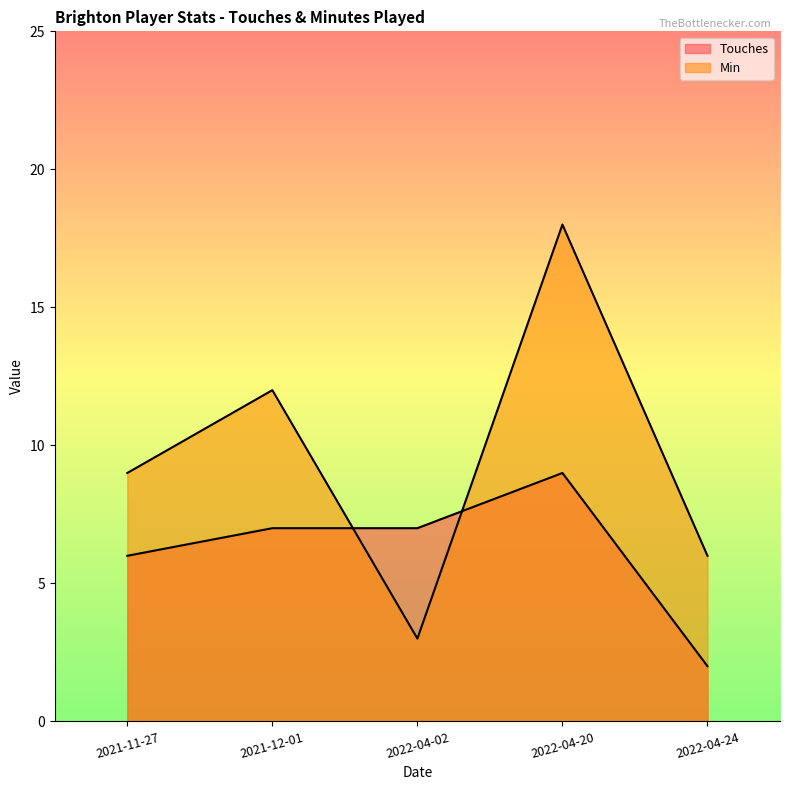

Is the value of Min at 2021-12-01 greater than the value of Touches at 2022-04-02?

Yes